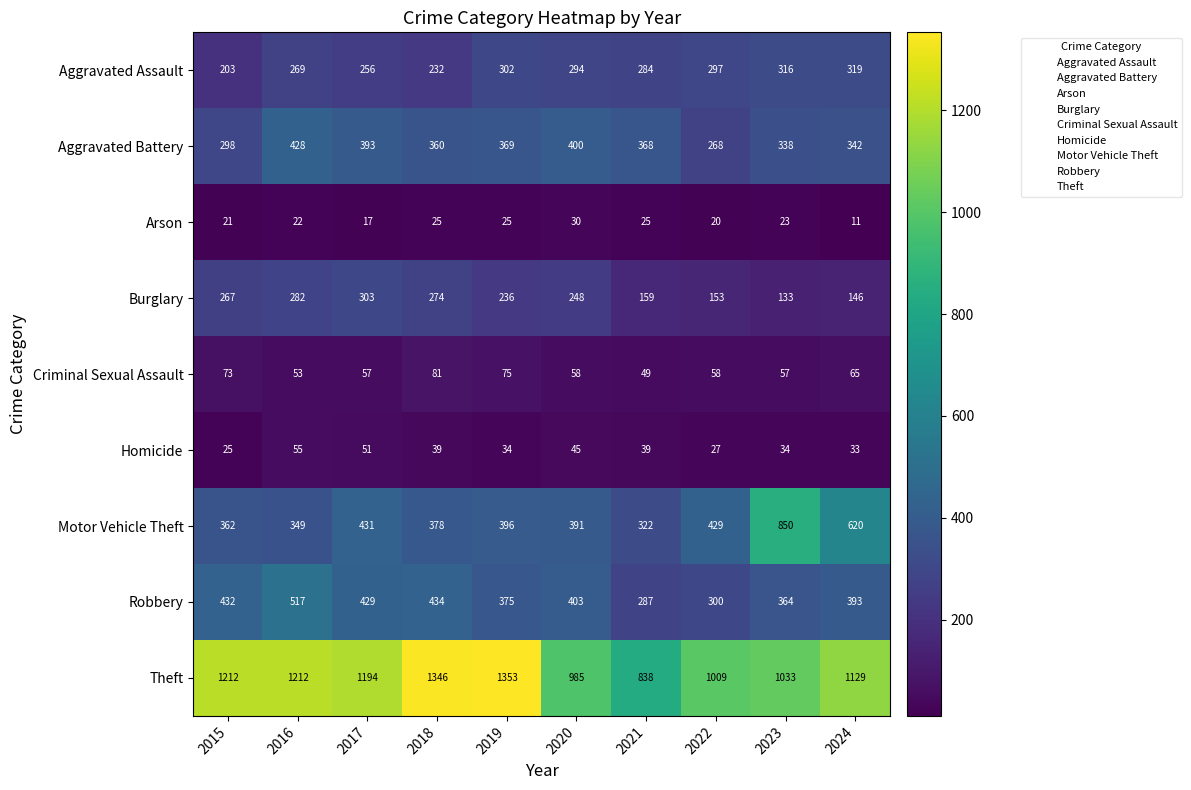

What is the spread (max minus min) of values at 2016?

1190